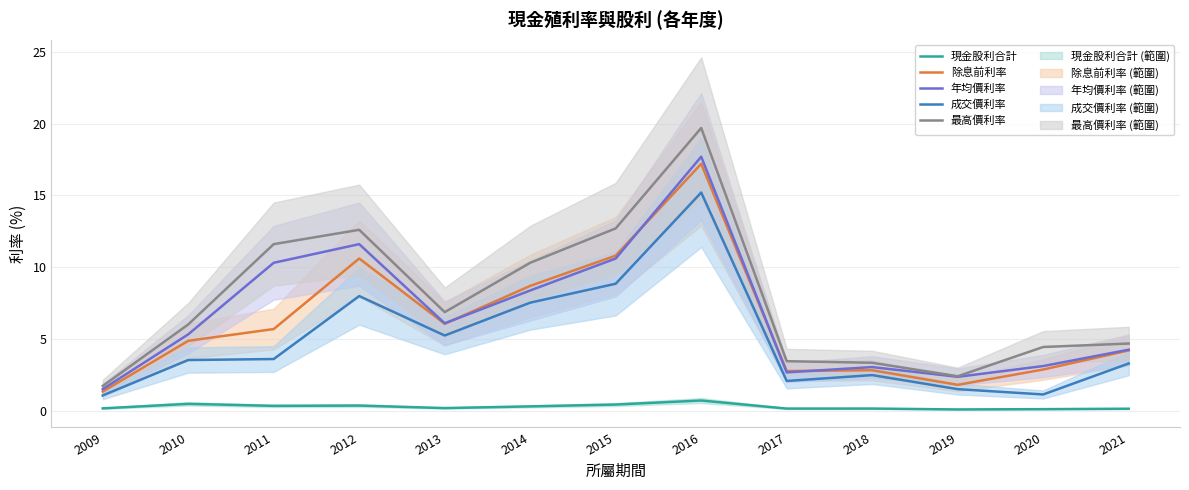

Which has a higher value, 2021 or 2009?

2009